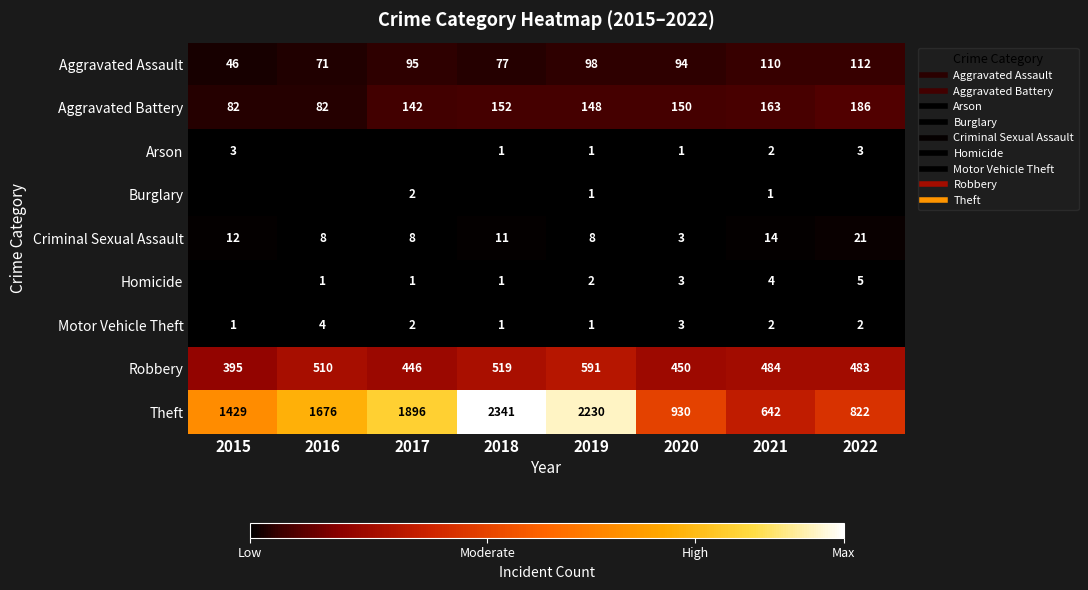

Is it true that Homicide equals 2 at 2019?

True